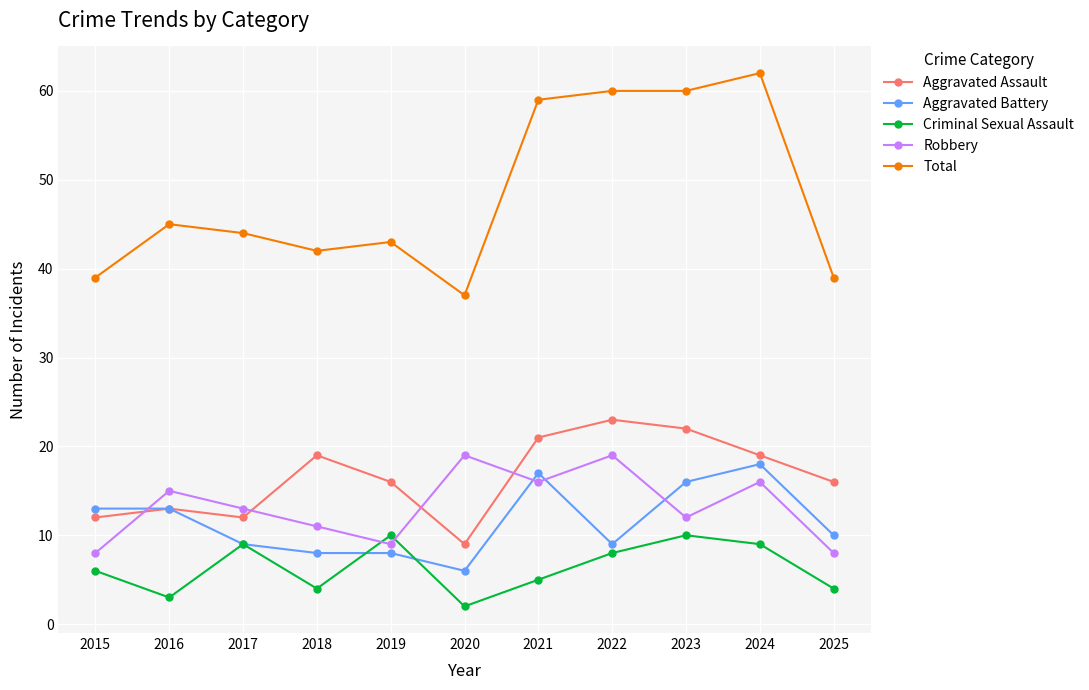

Does the chart display data point markers on the line(s)?

Yes